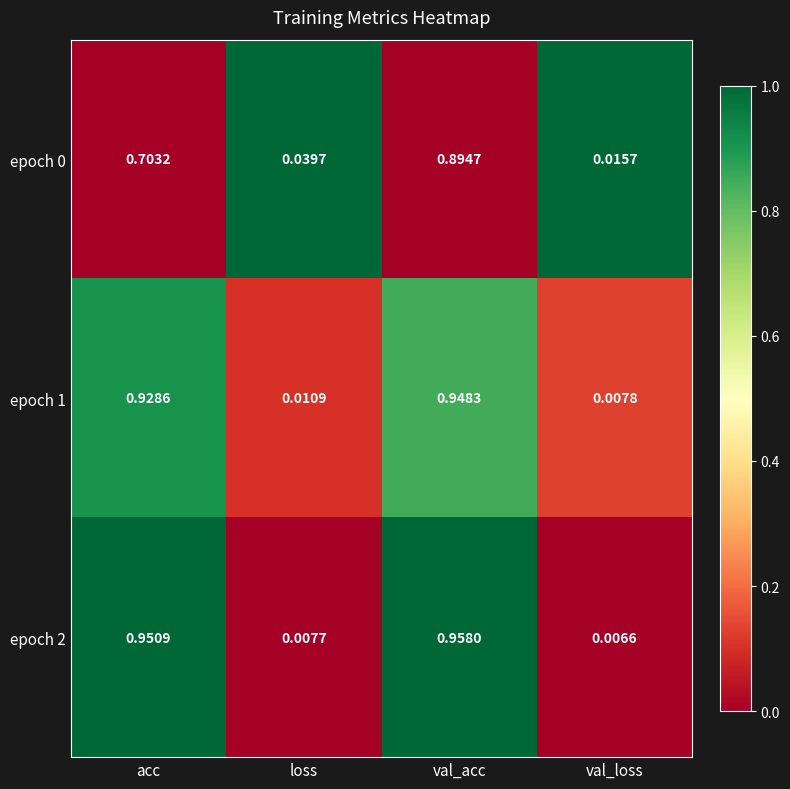

What is the difference between the highest and lowest values at val_acc?

0.1